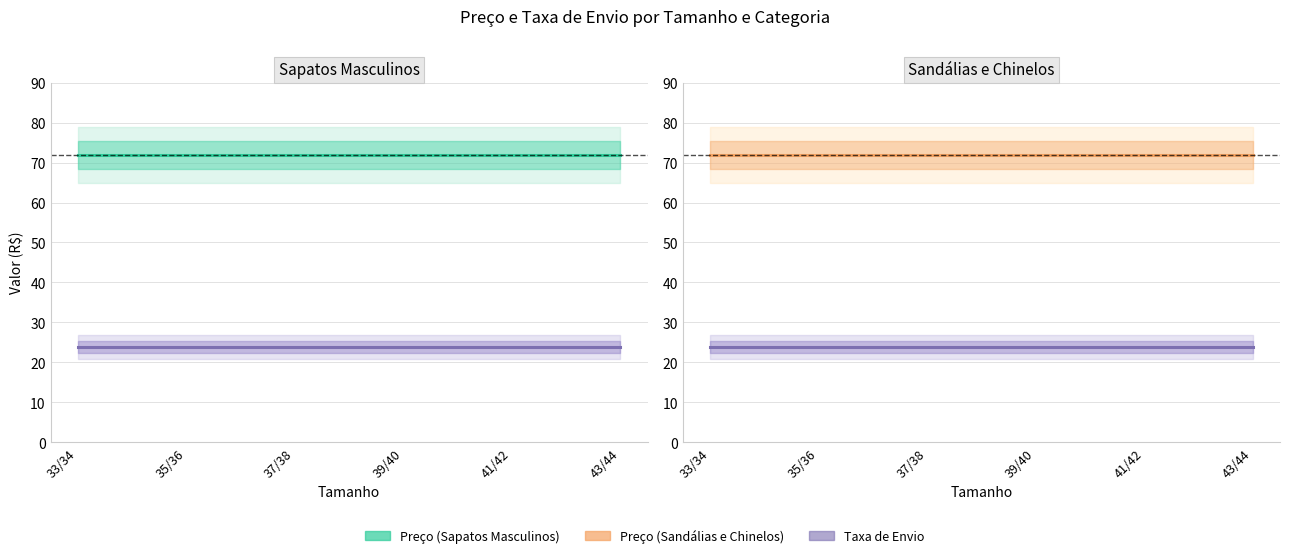

True or false: Preço and Taxa de Envio cross at least once.

False